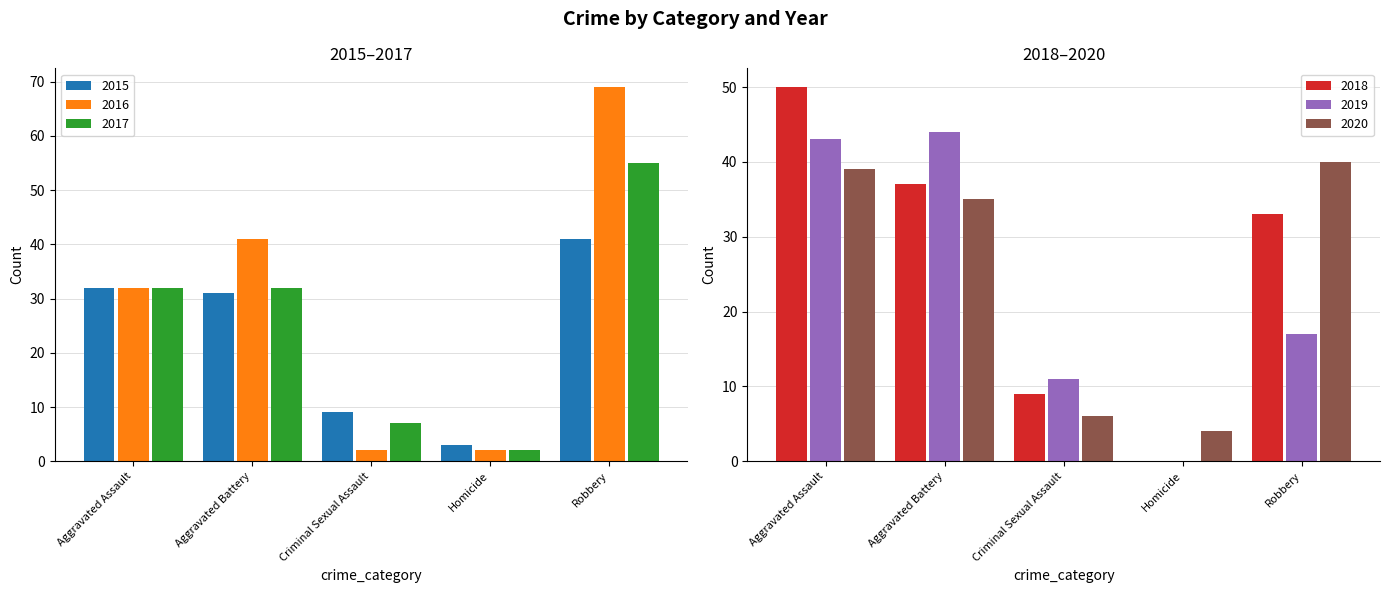

Rank the series at Criminal Sexual Assault from highest to lowest value.

2019, 2015, 2018, 2017, 2020, 2016